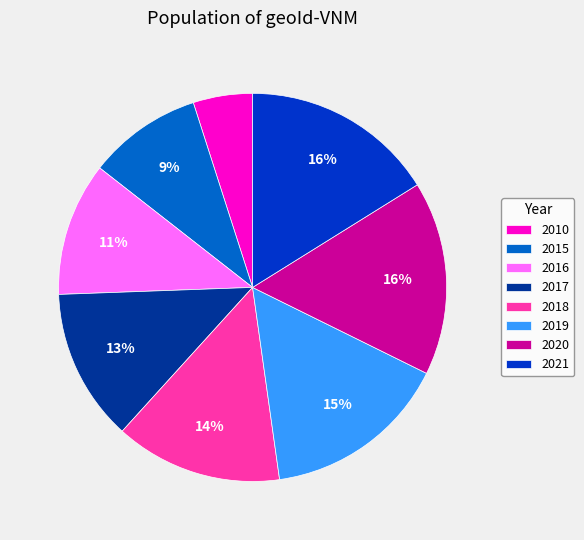

Is 2018 the majority of the pie?

No